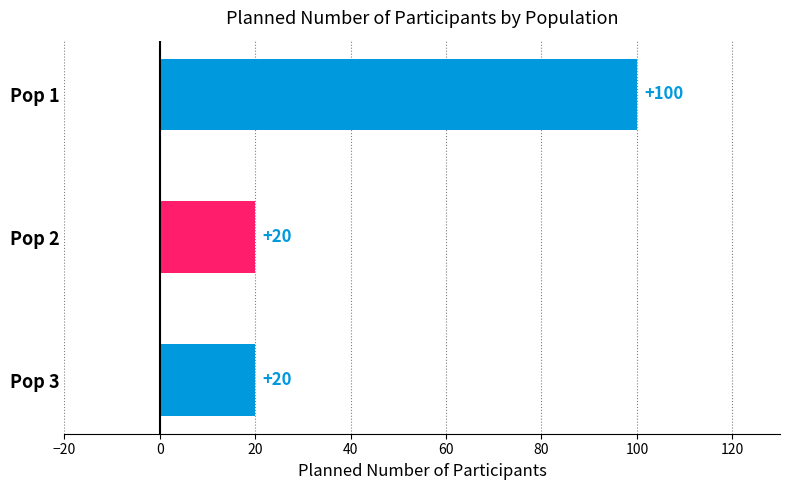

What is the average value?

47